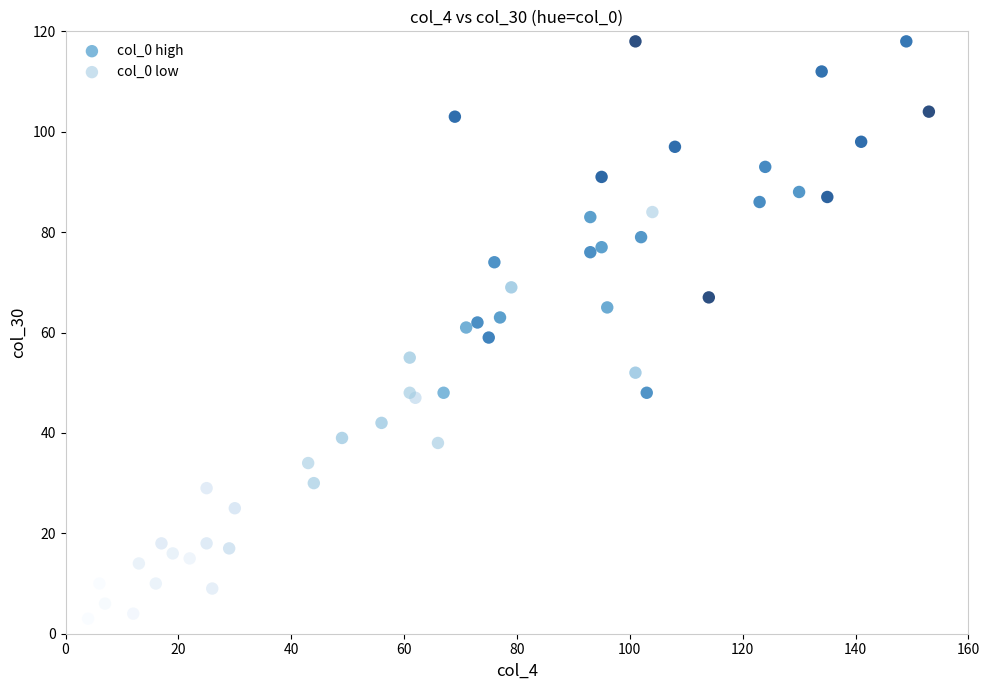

Which series reaches the minimum Y coordinate?

col_0 low